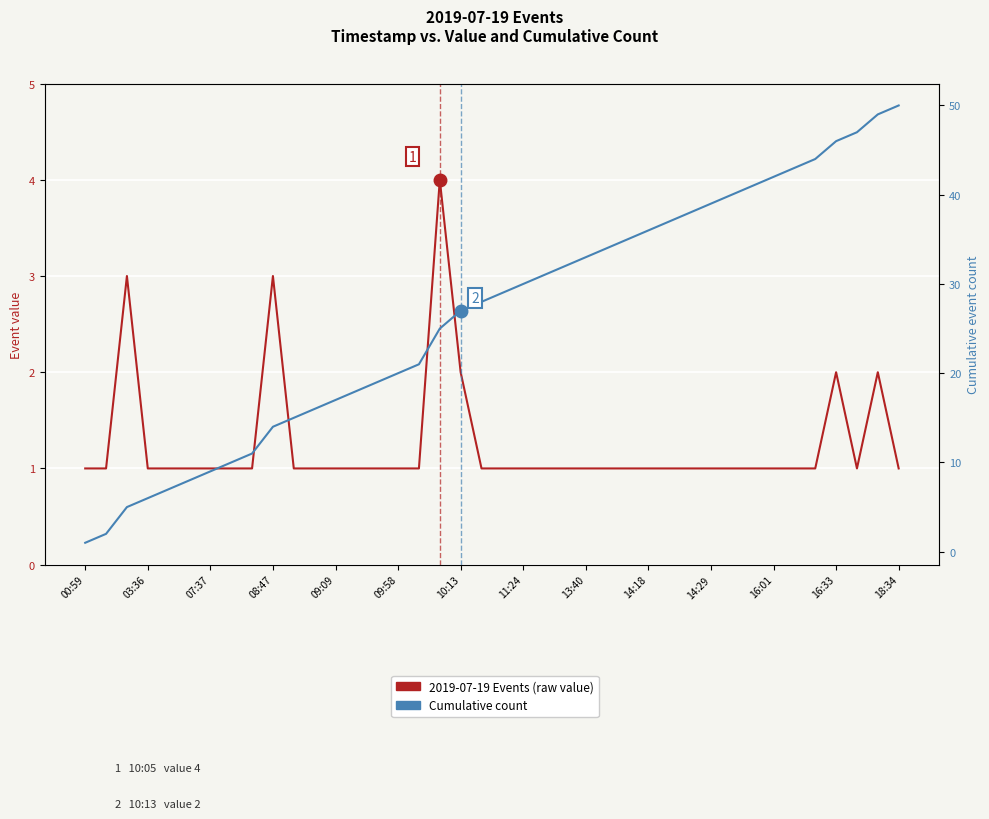

Is it true that Cumulative count equals 35 at 26?

True